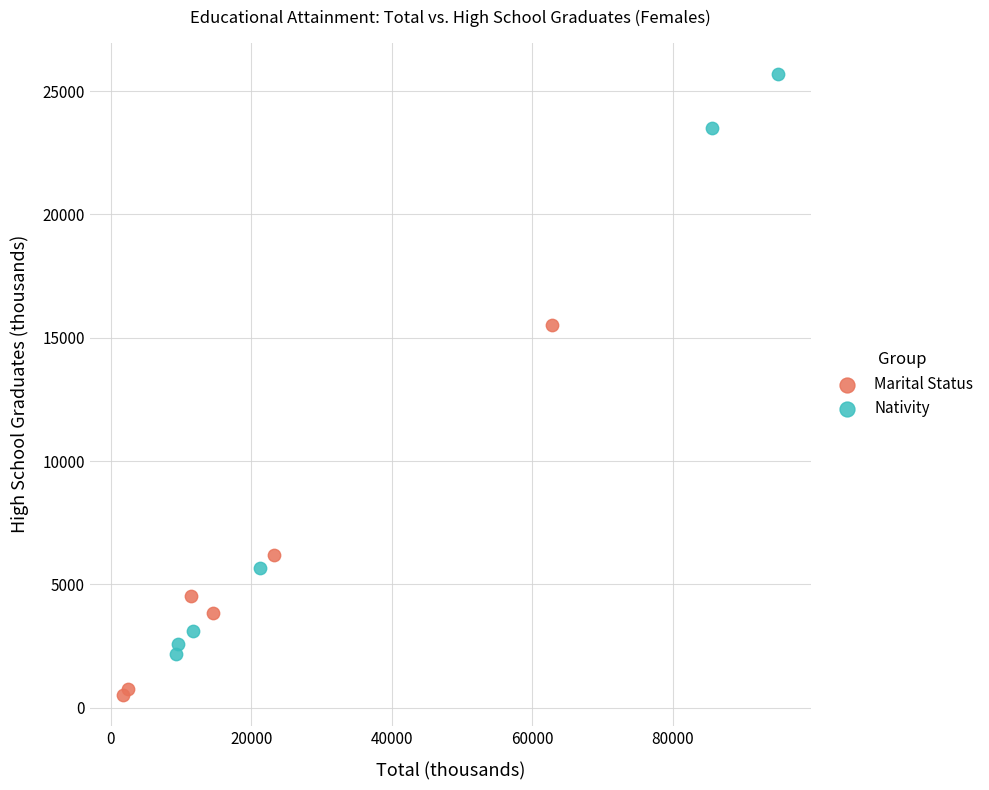

Which series has the widest spread of Y values?

Nativity